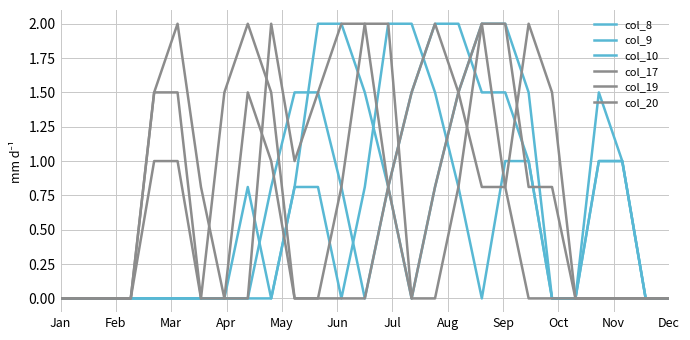

Does the chart display data point markers on the line(s)?

No